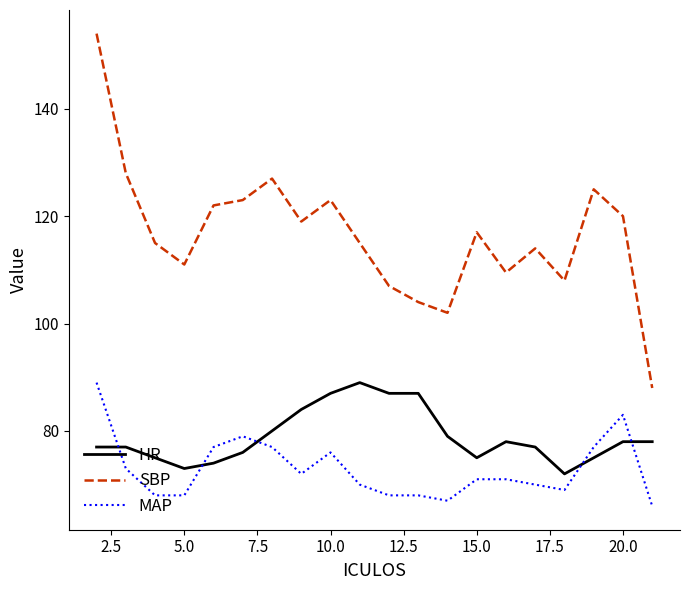

What is the difference between the maximum and minimum values in the HR series?

17.0